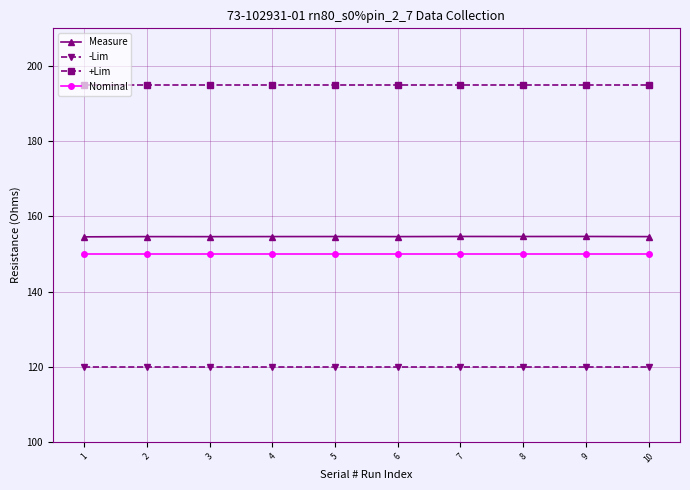

What is the greatest value displayed?

195.0